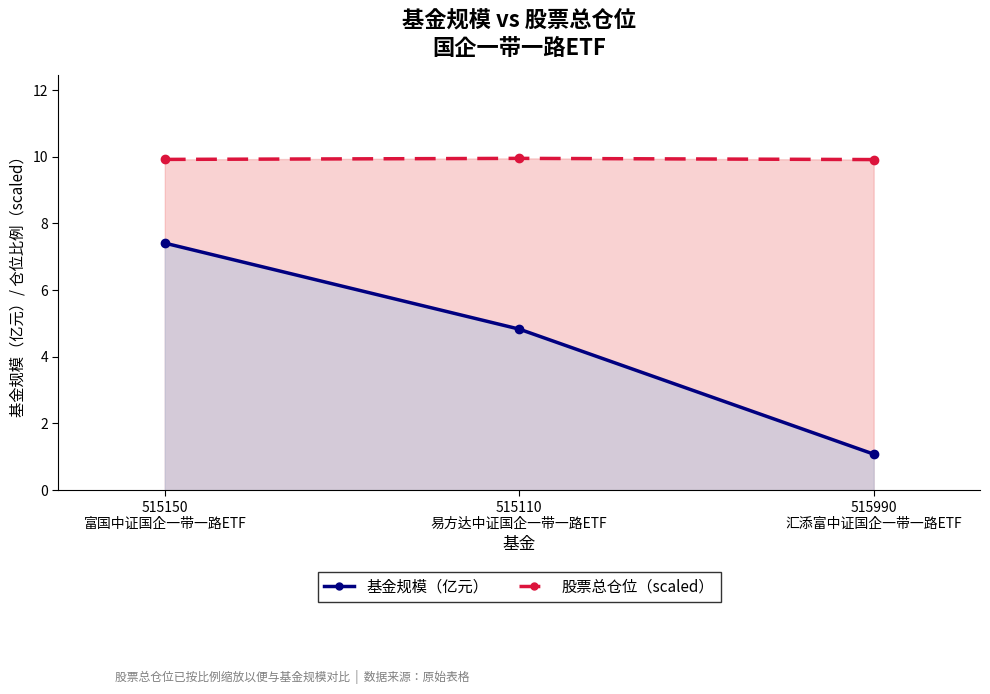

Reading left to right, extract all data points from this chart.

股票总仓位（scaled）: 9.9	10.0	9.9
基金规模: 7.4	4.8	1.1